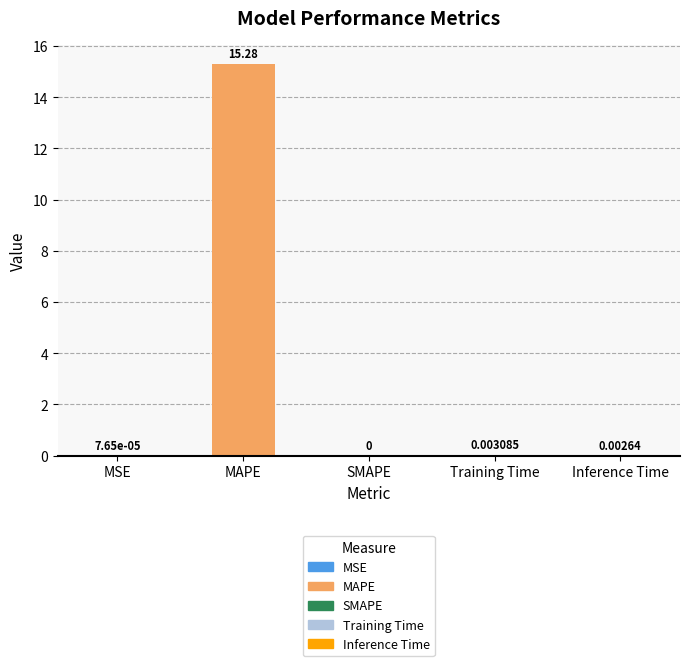

Where is the data nearest to the value 7?

Training Time